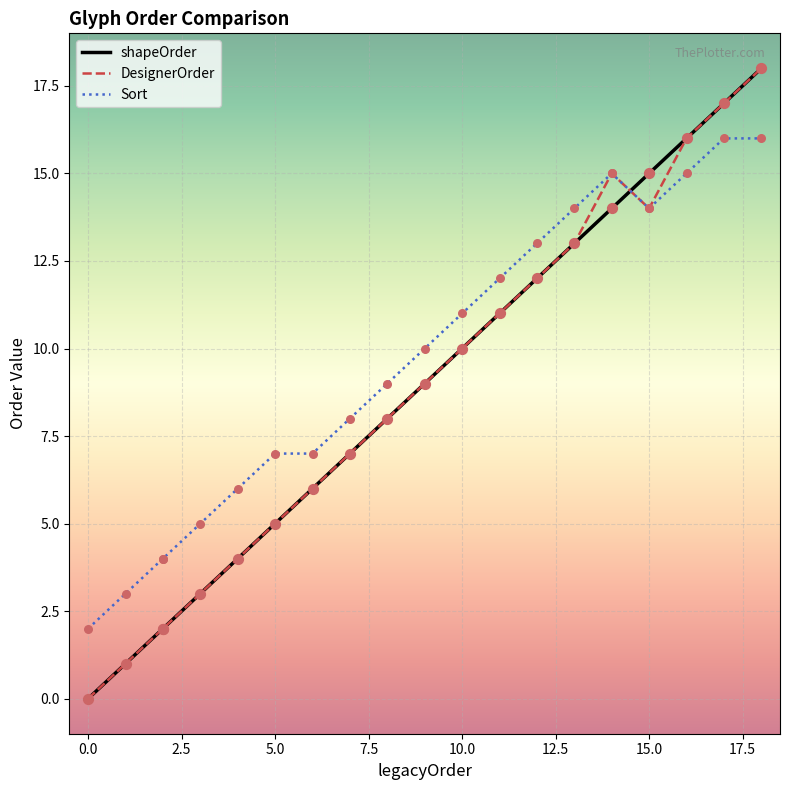

What are all the series names shown in the legend?

shapeOrder, DesignerOrder, Sort